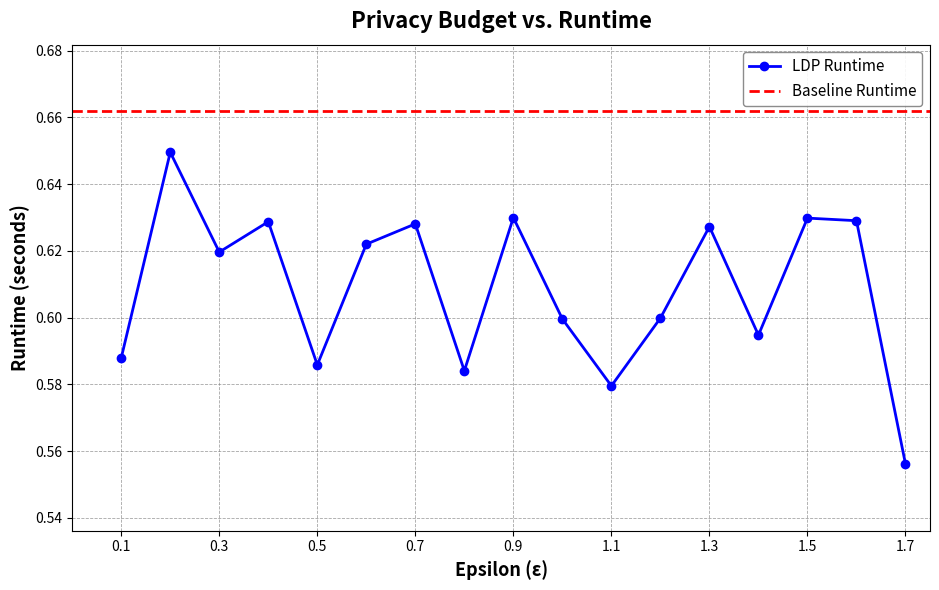

What is the value of the 6th point from the left?

0.6